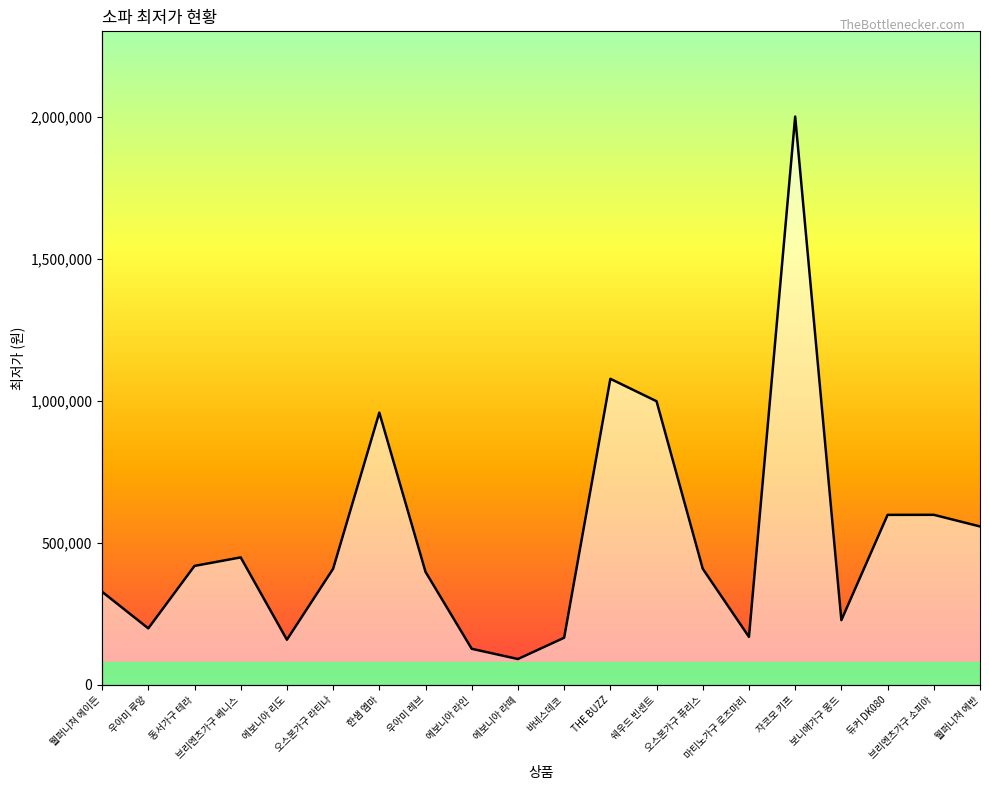

Reading left to right, list all the values displayed in this chart.

328000	199000	419000	449000	158900	409000	959000	398040	127040	91040	166000	1078060	999000	409000	169000	2001650	228000	598800	599000	558000